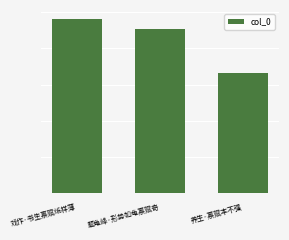

Are the bars horizontal?

No